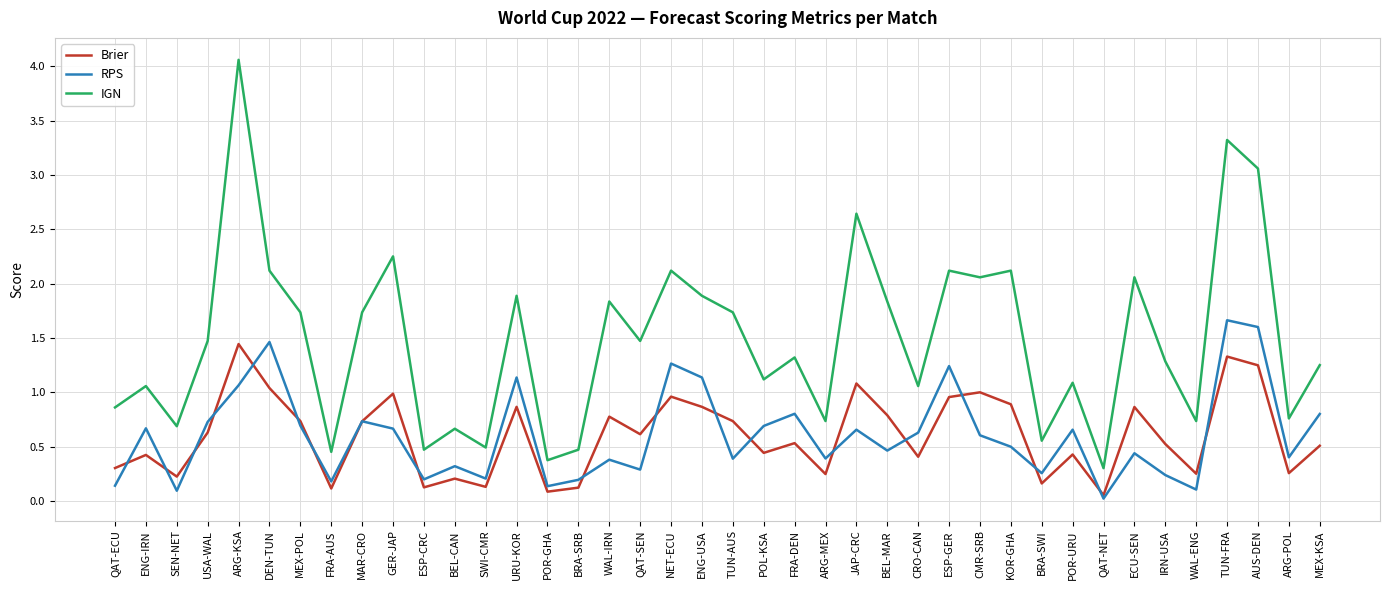

Is this an area chart (filled region under the line)?

No